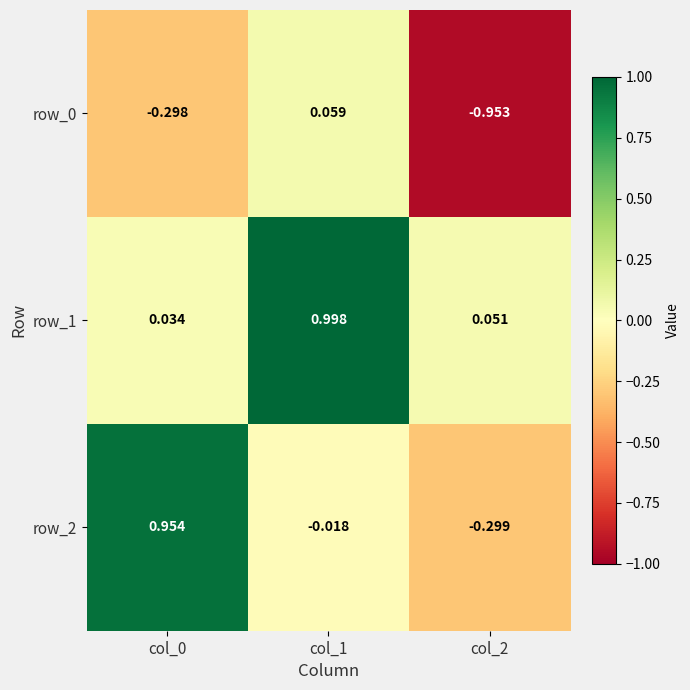

Where is row_0 nearest to the value 0?

col_1